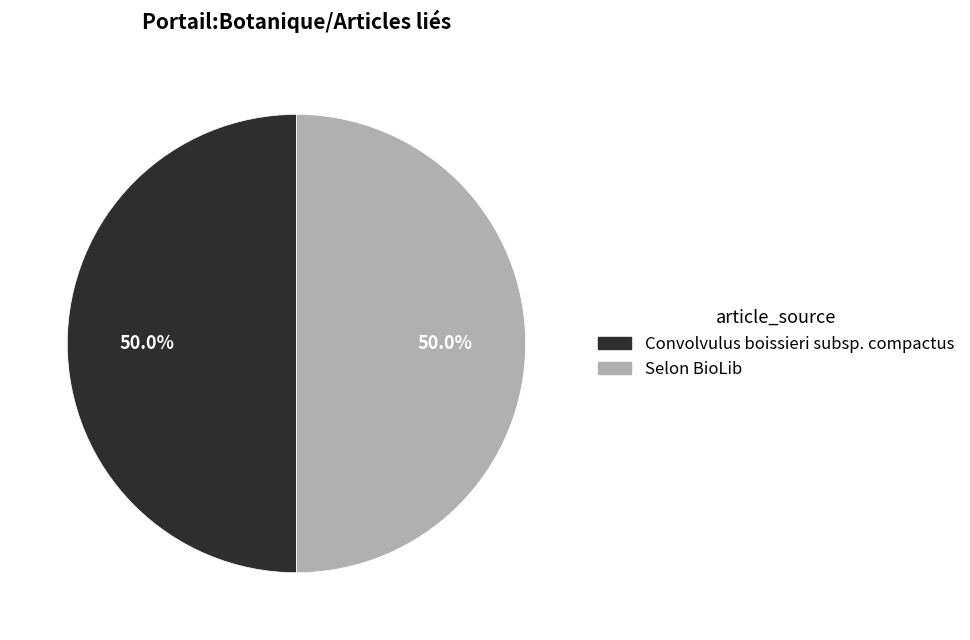

How much of the chart is everything except Convolvulus boissieri subsp. compactus?

50.0%